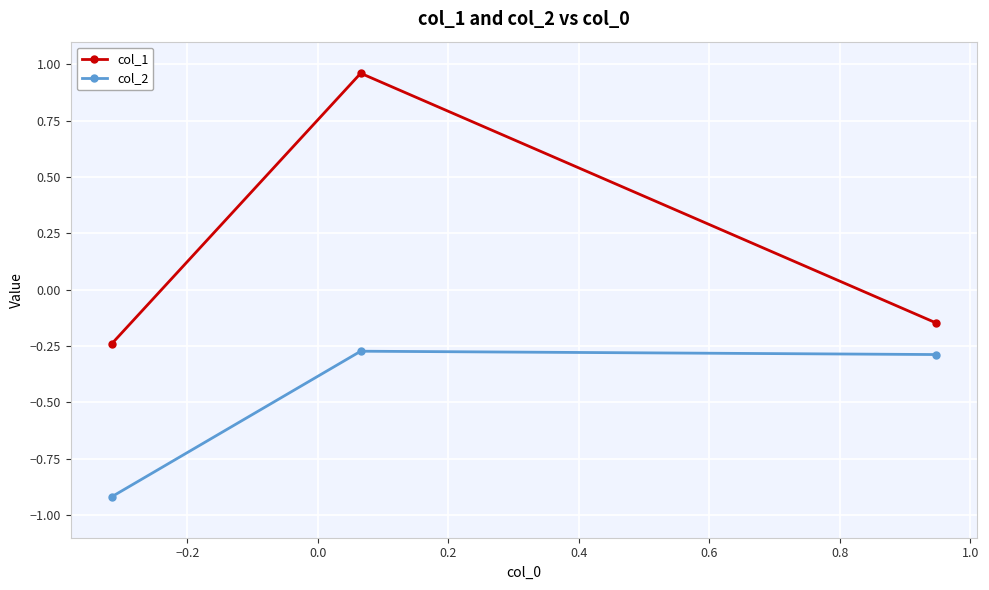

Rank the series by their maximum value, from highest to lowest.

col_1, col_2